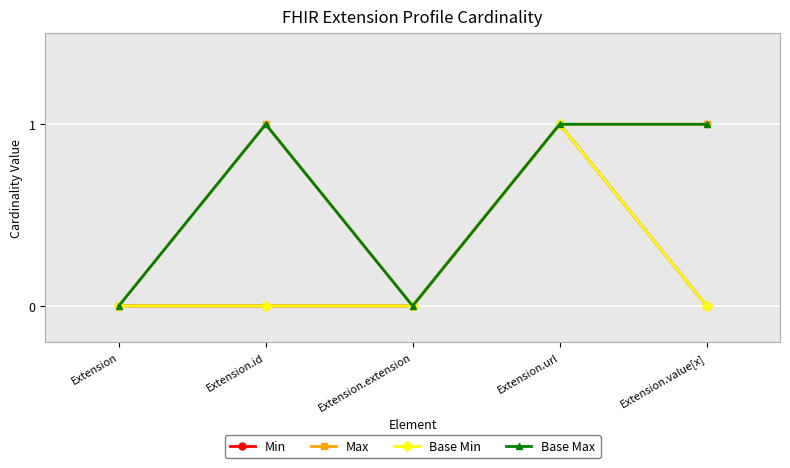

Does the chart have visible grid lines?

Yes